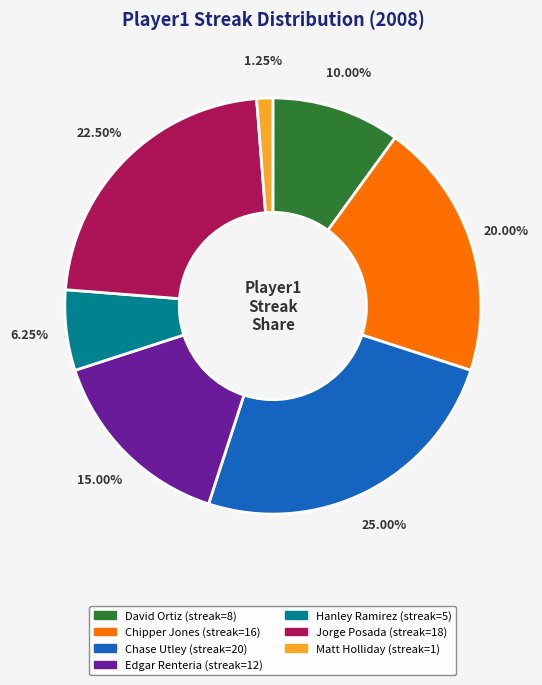

Rank the categories by value from lowest to highest.

Matt Holliday, Hanley Ramirez, David Ortiz, Edgar Renteria, Chipper Jones, Jorge Posada, Chase Utley